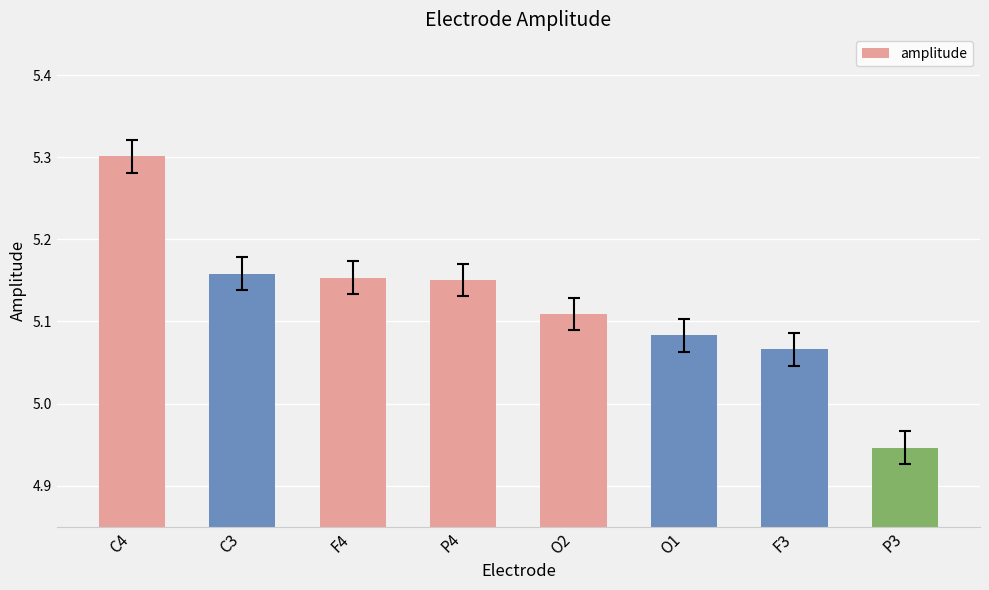

Where does the data first go above 5?

C4